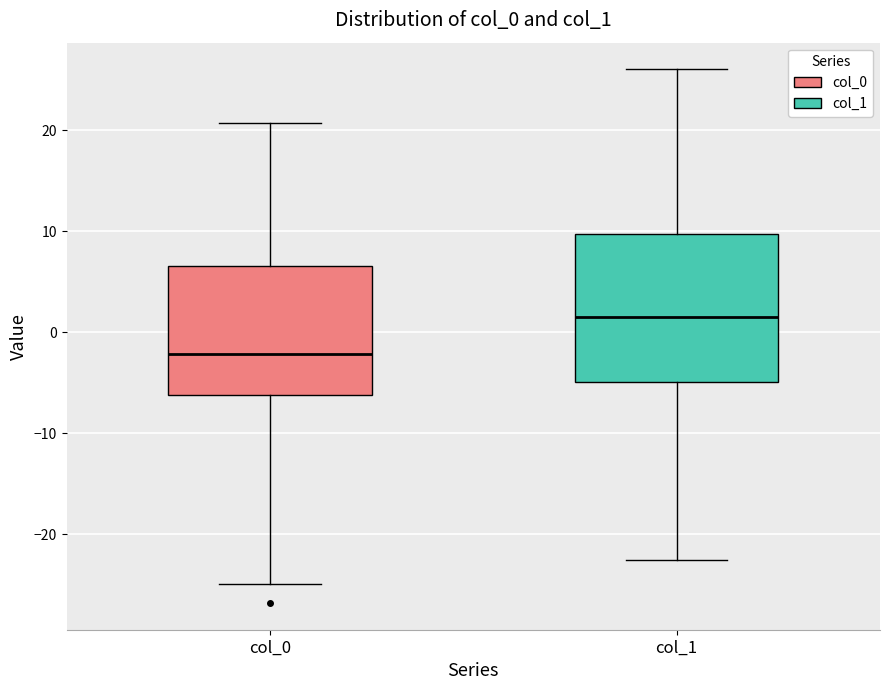

Where is the upper edge of the box for col_0 on the y-axis? The values are not printed on the chart, so give them approximately, as read against the axis.

7